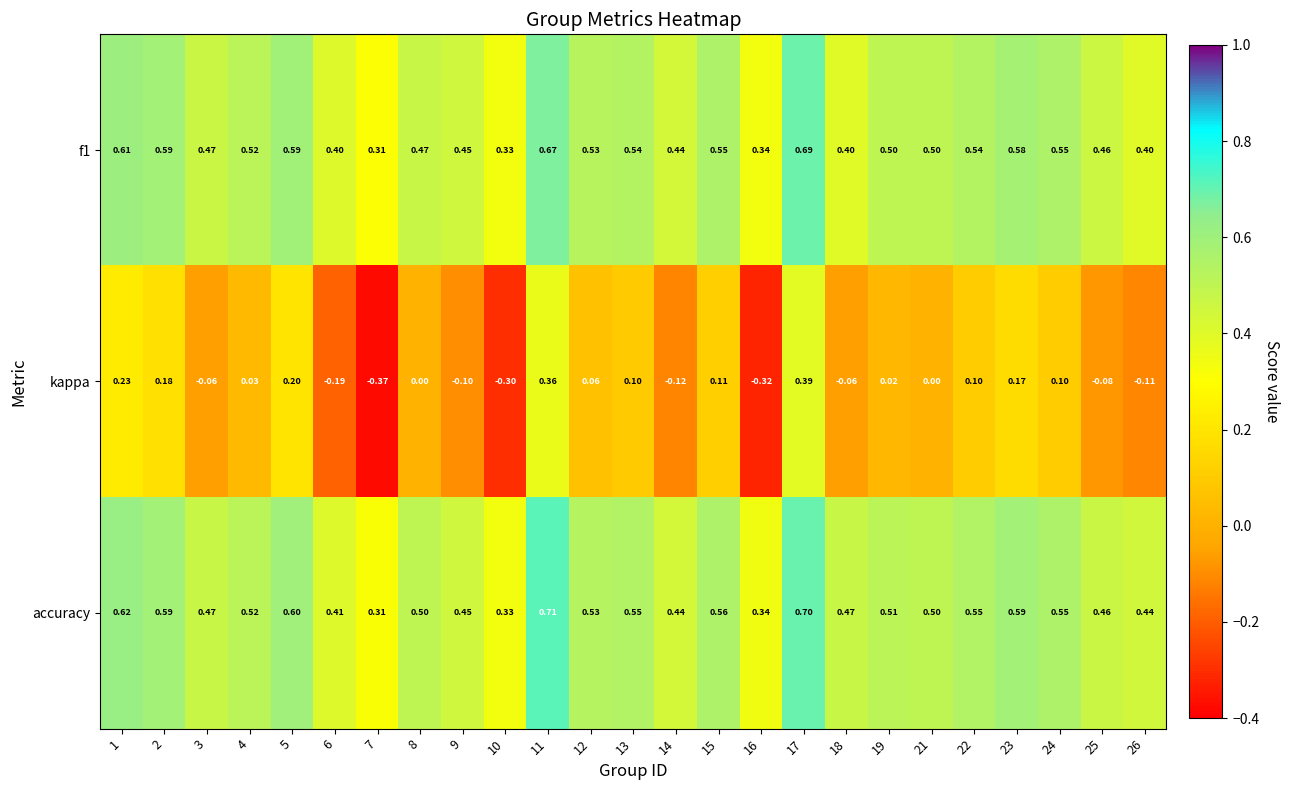

Which series has the largest total across all categories?

accuracy